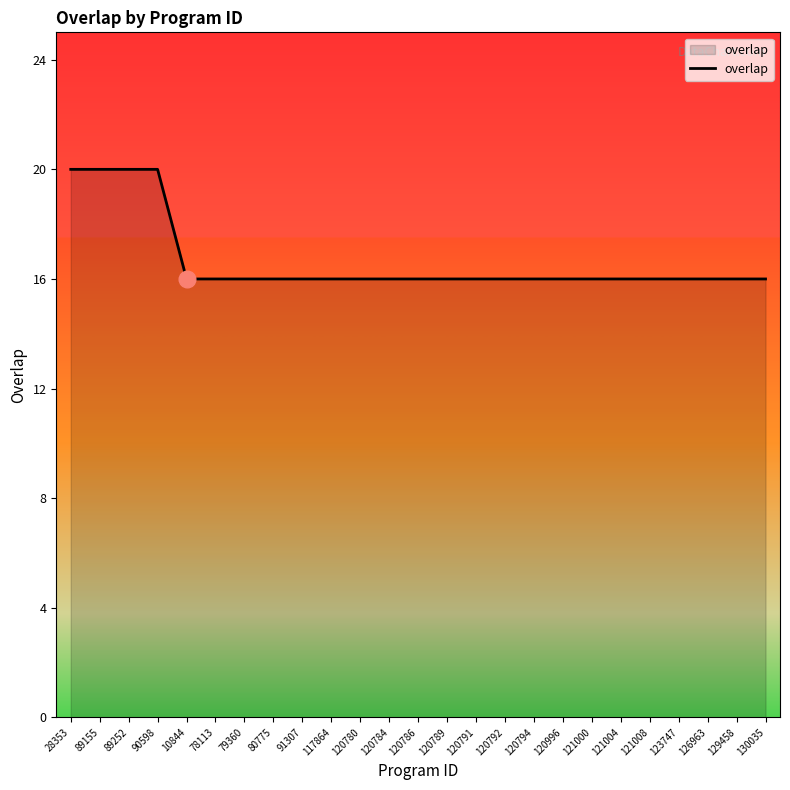

What position from the left is 120996?

18